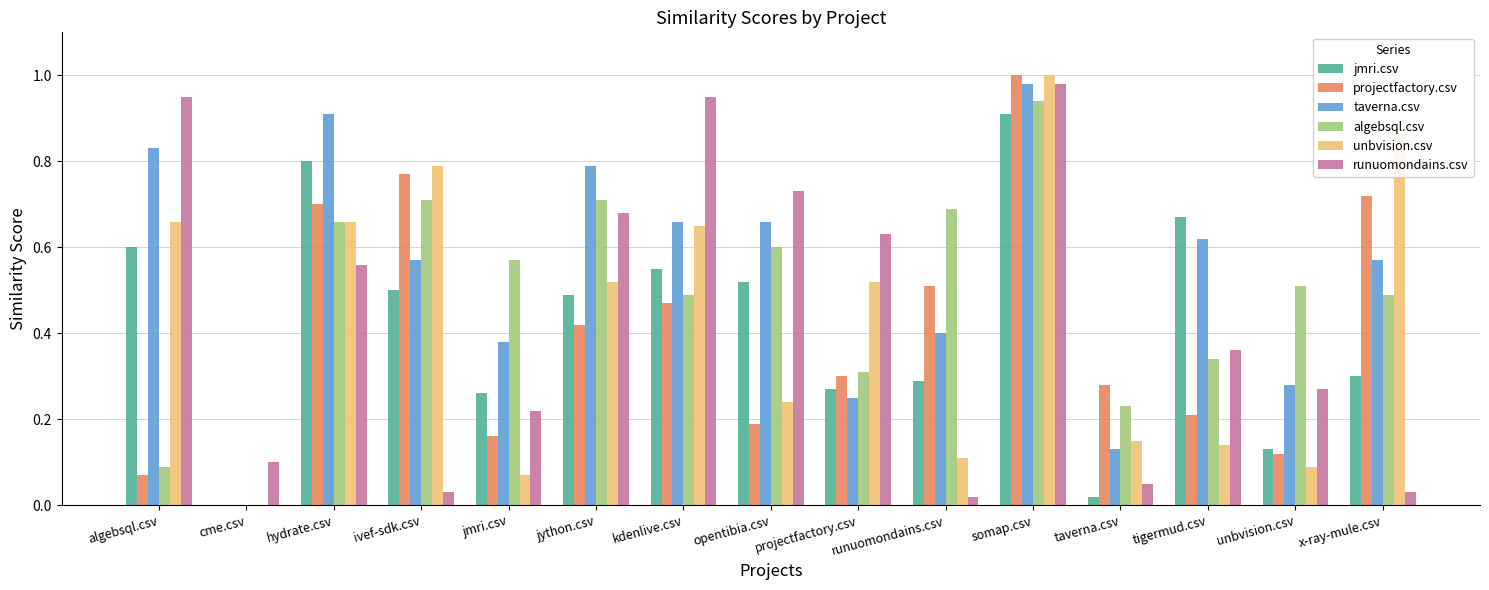

How many values in unbvision.csv are above zero?

14